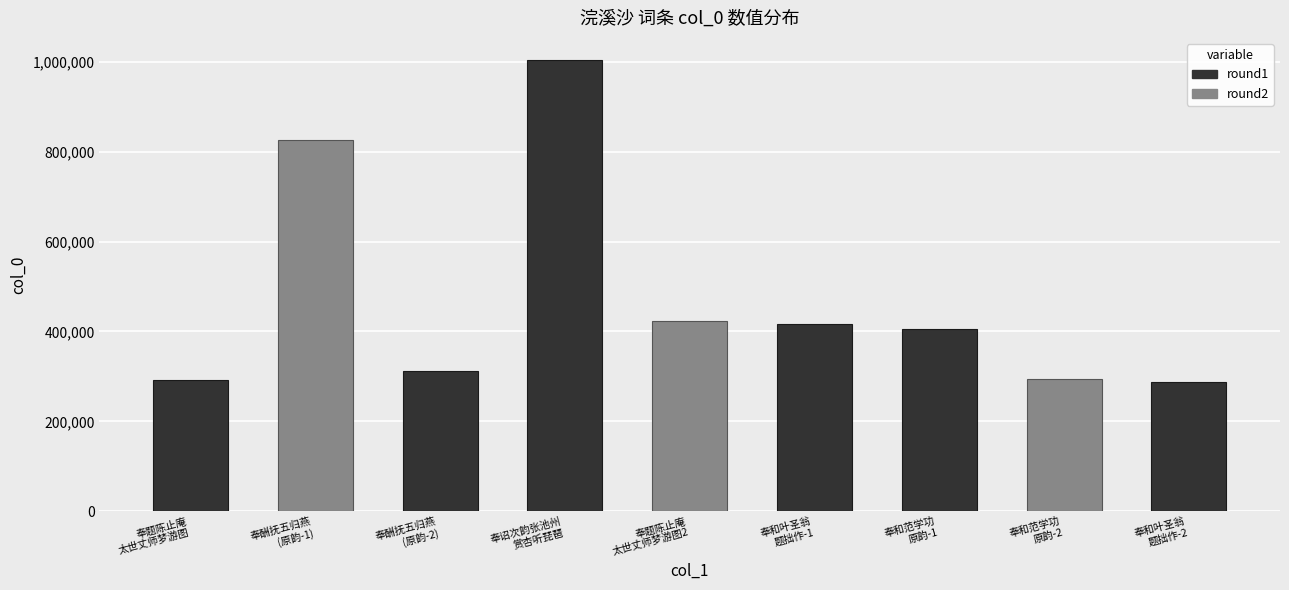

What is the minimum value shown in the chart?

287635